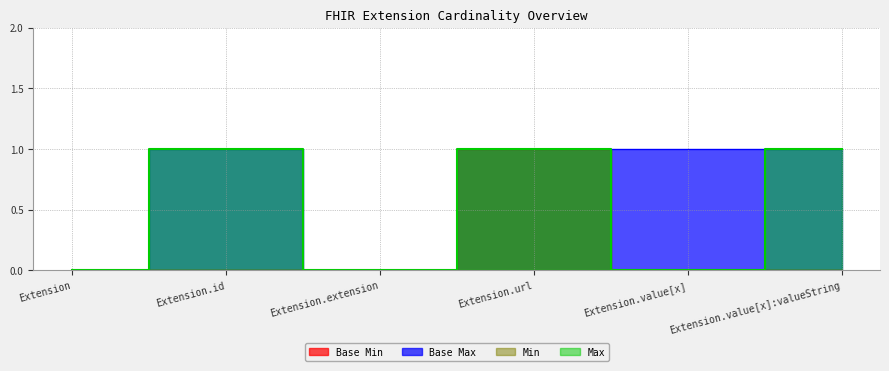

Reading left to right, what are all the values shown in this chart?

Base Min: 0	0	0	1	0	0
Base Max: 0	1	0	1	1	1
Min: 0	0	0	1	0	0
Max: 0	1	0	1	0	1